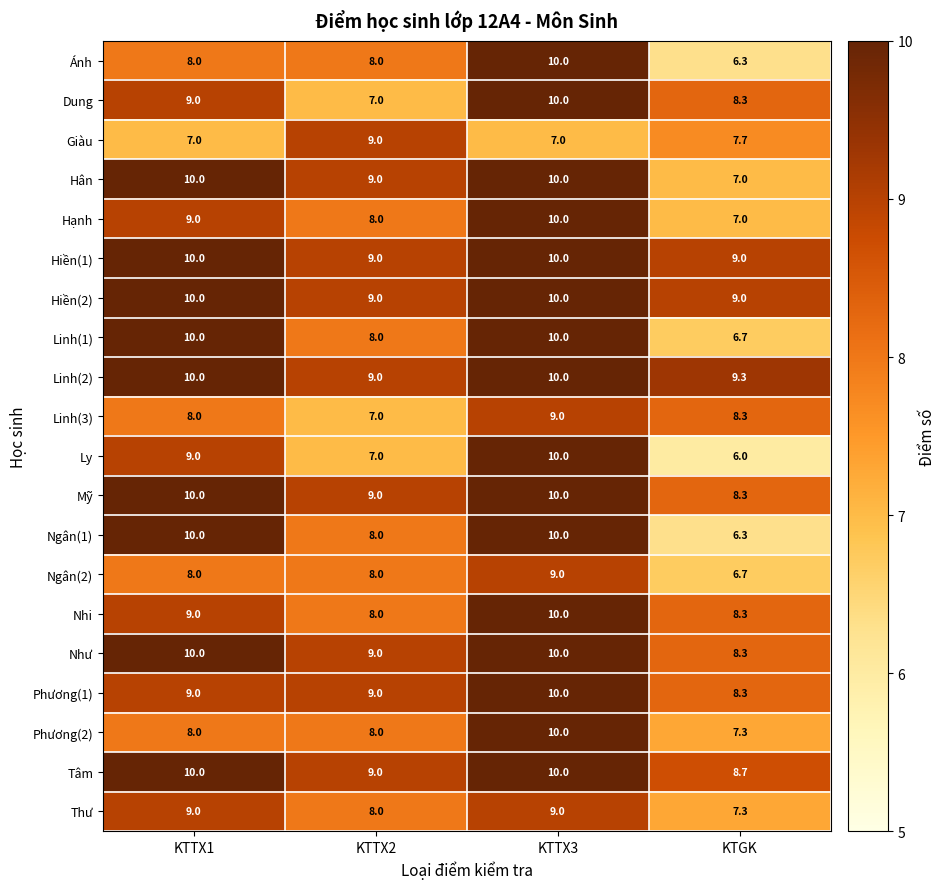

What is the sum of the Ánh values at KTTX2 and KTTX1?

16.0